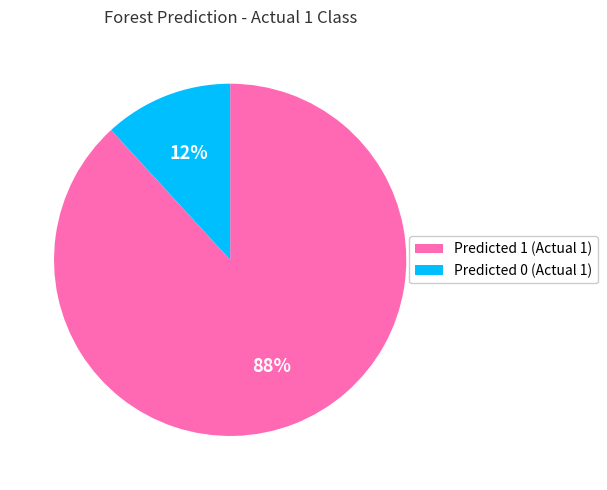

Do Predicted 1 (Actual 1) and Predicted 0 (Actual 1) together represent more than half of the pie?

Yes